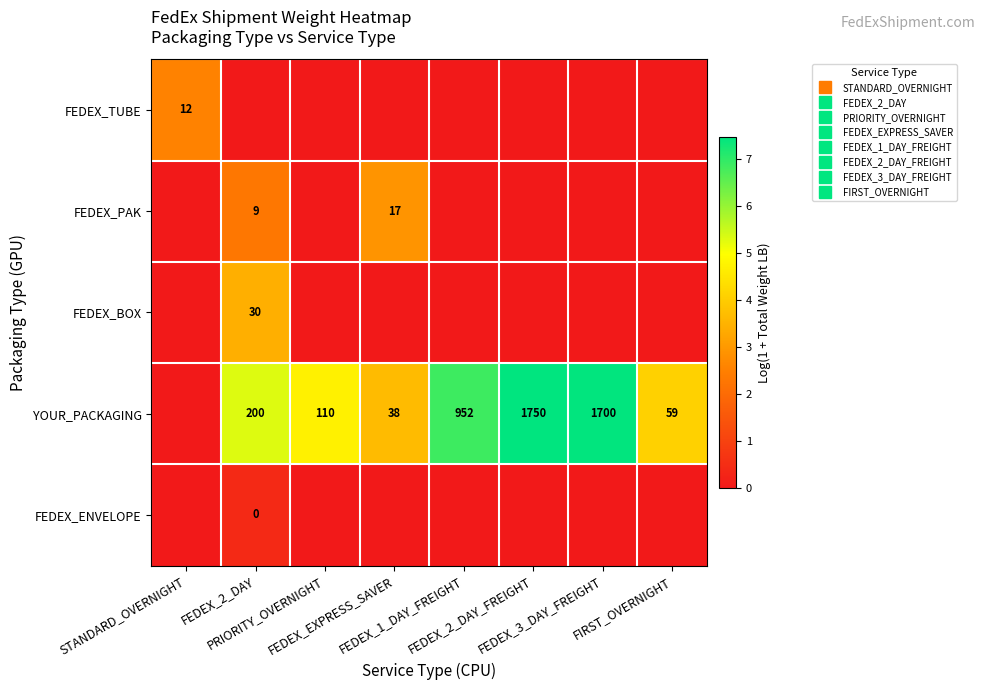

How many values in the YOUR_PACKAGING series exceed 5?

4